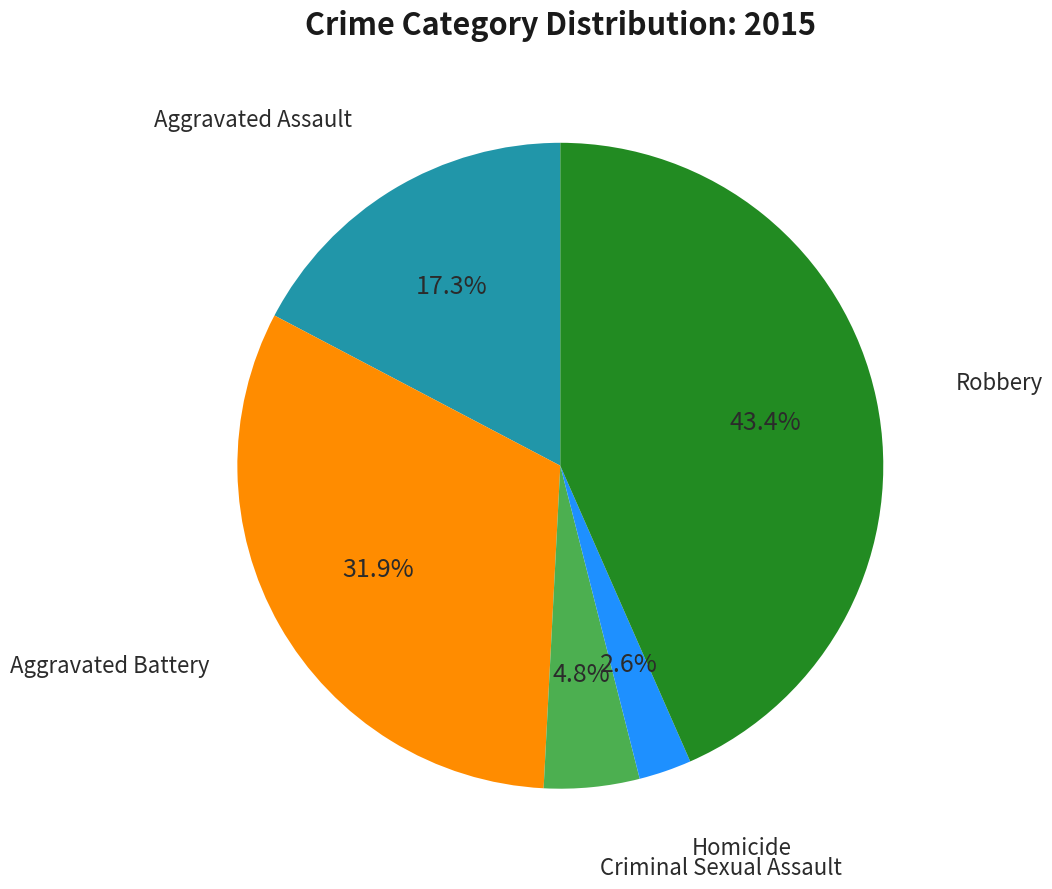

Is there any slice that represents more than half of the pie?

No